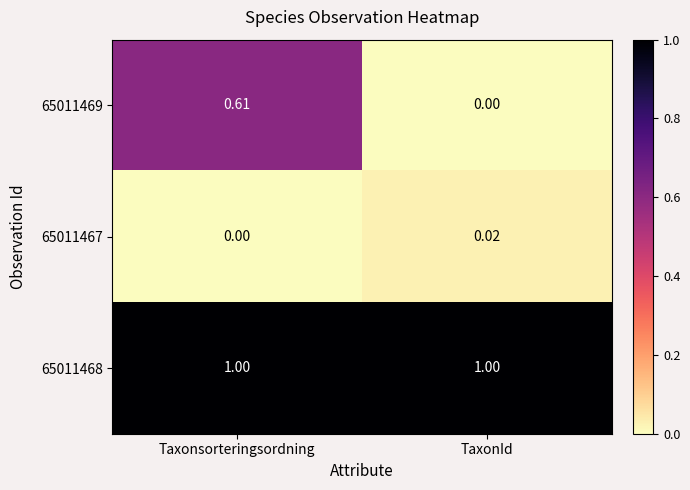

At which label does 65011467 reach its minimum?

Taxonsorteringsordning